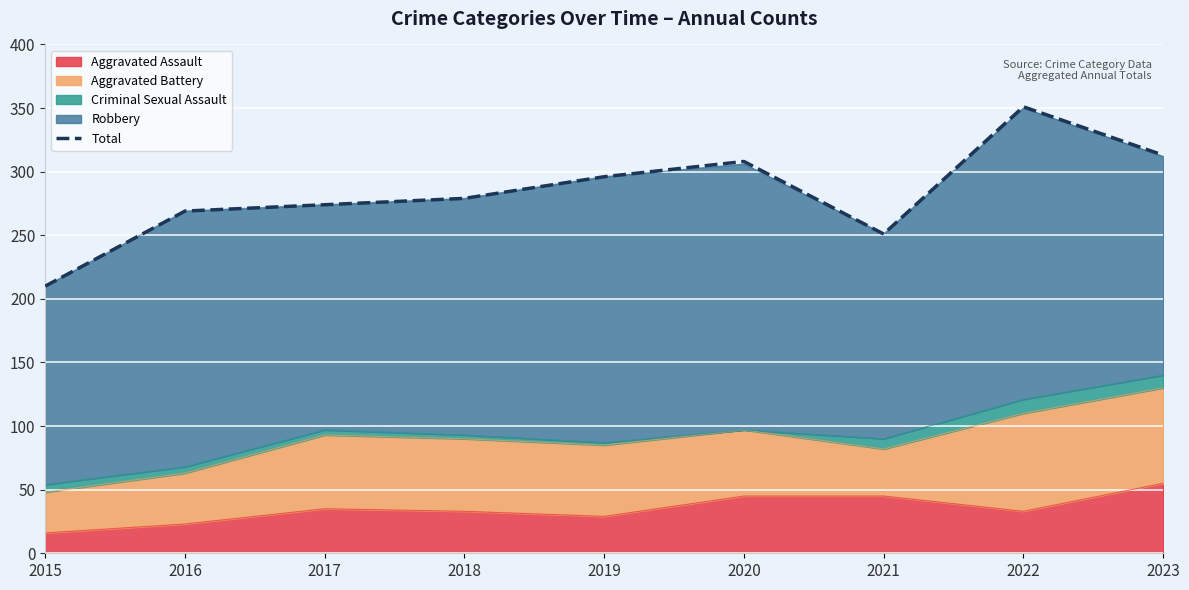

Rank the categories by value from lowest to highest.

2015, 2021, 2016, 2017, 2018, 2019, 2020, 2023, 2022